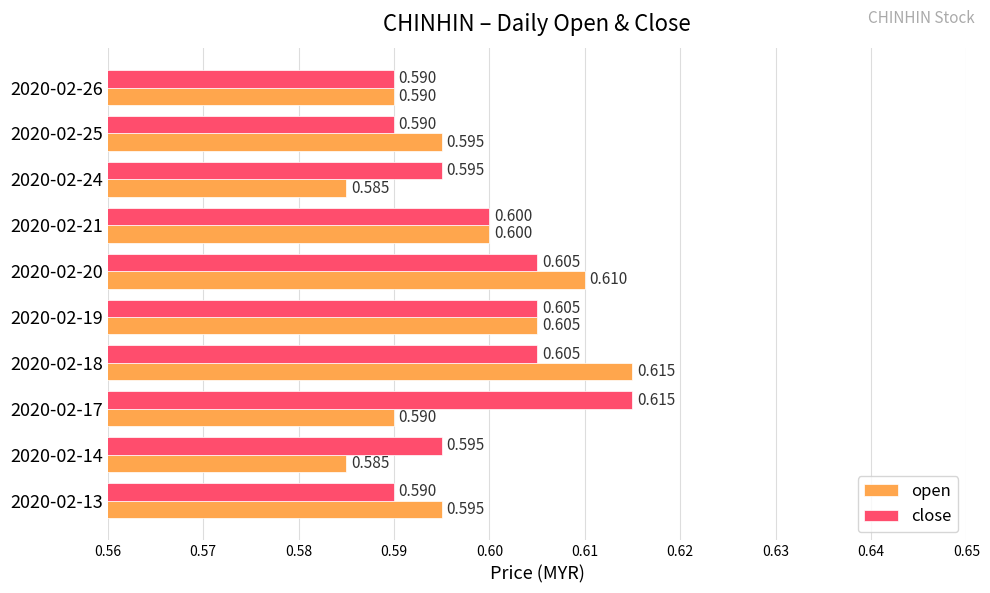

Is the value of open at 2020-02-14 greater than the value of close at 2020-02-14?

No